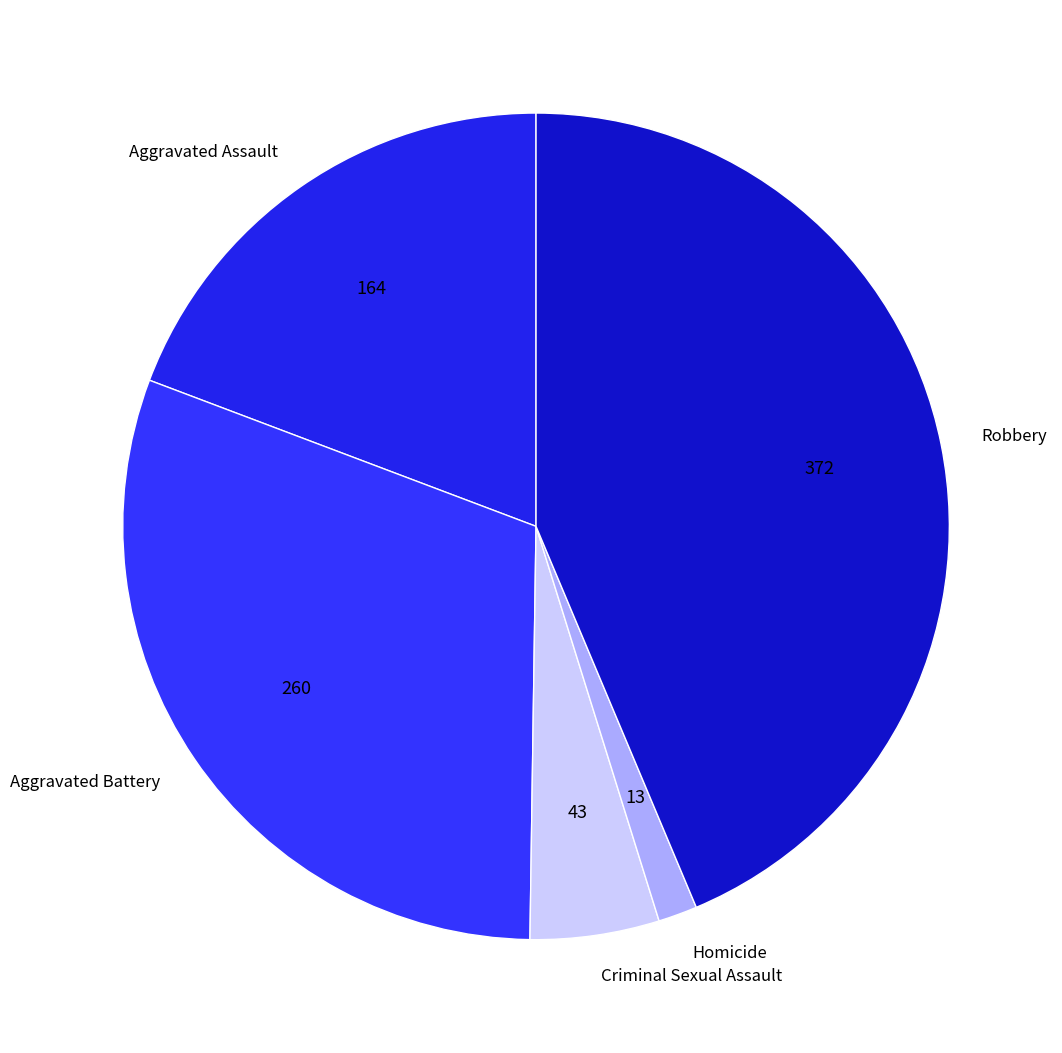

Between Criminal Sexual Assault and Robbery, which is larger?

Robbery